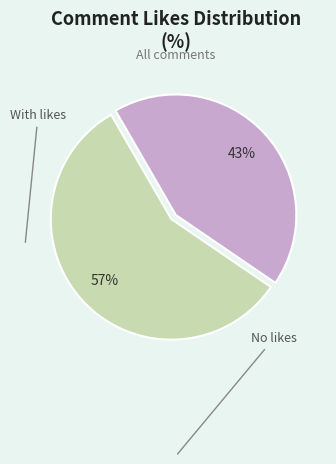

To the nearest percent, what is the average slice percentage?

50%